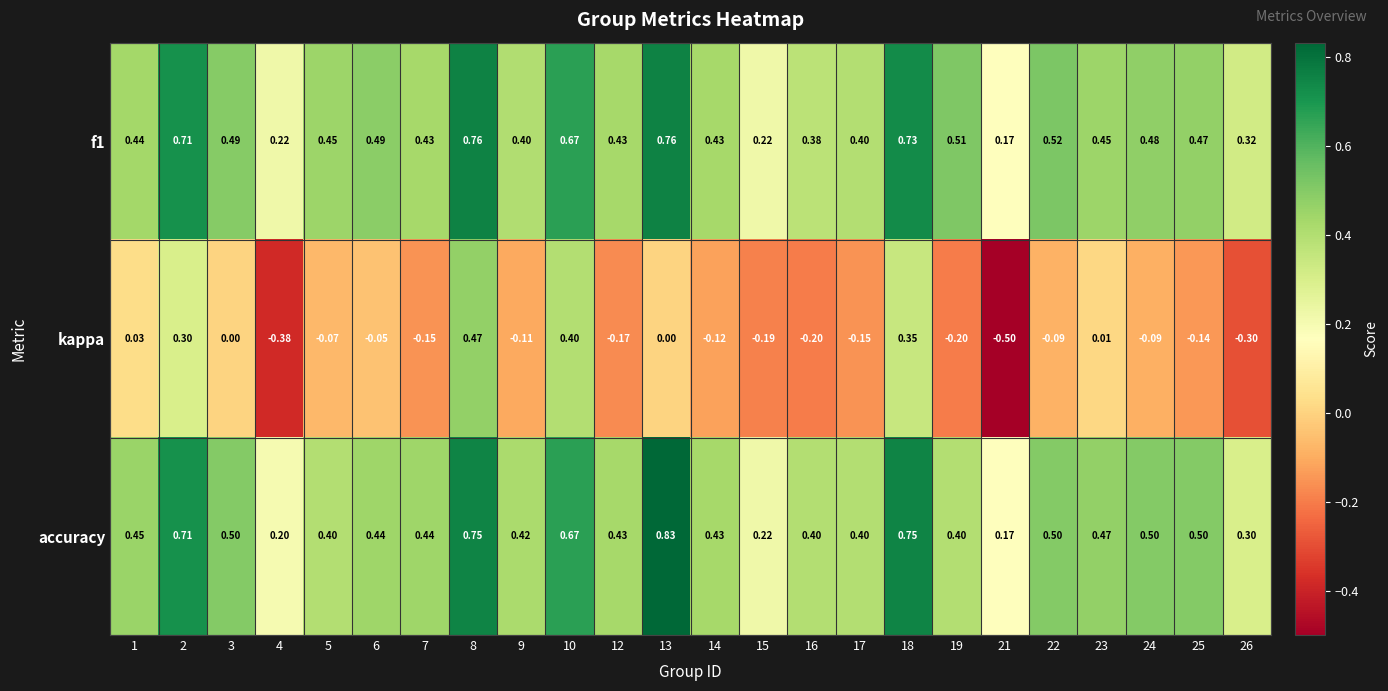

List the series in order of their peak value, highest first.

accuracy, f1, kappa